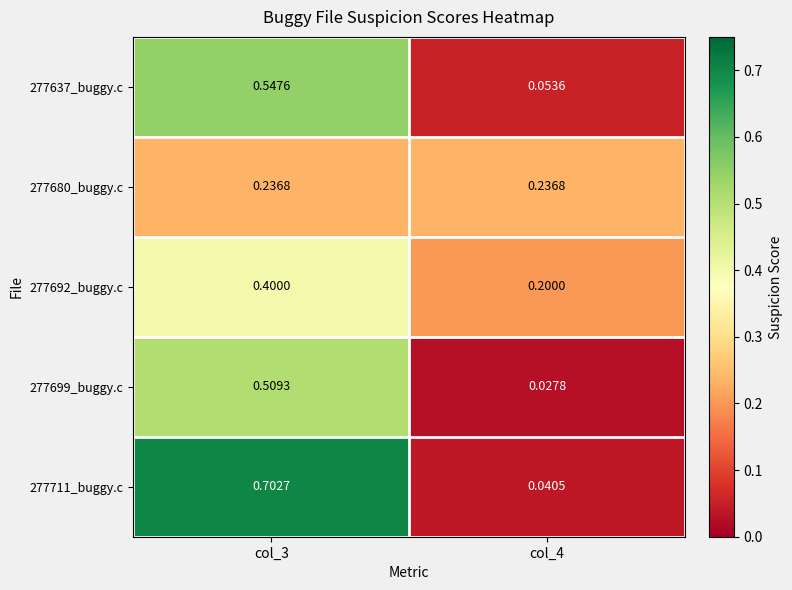

Is the value of 277680_buggy.c at col_4 greater than the value of 277637_buggy.c at col_4?

Yes